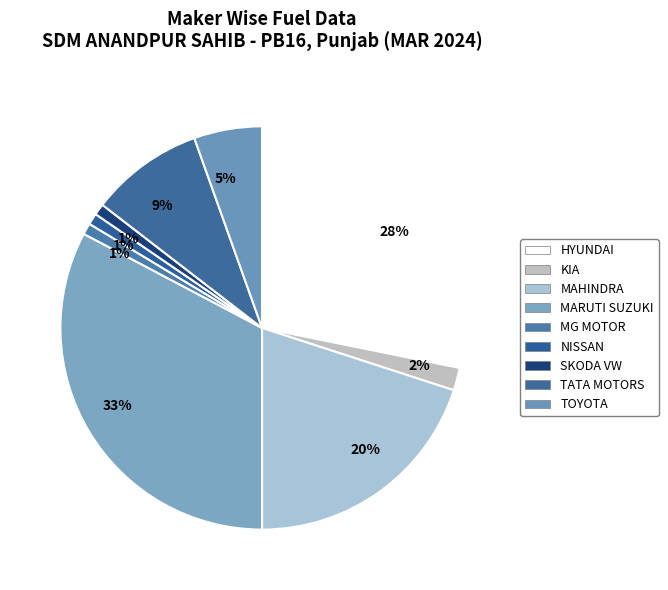

How many slices are in this pie chart?

9